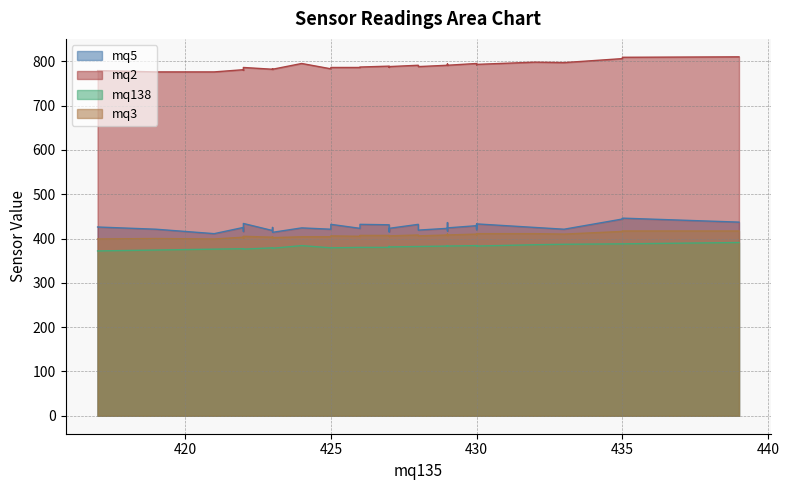

True or false: mq5 has a value of 425 at 13.

True